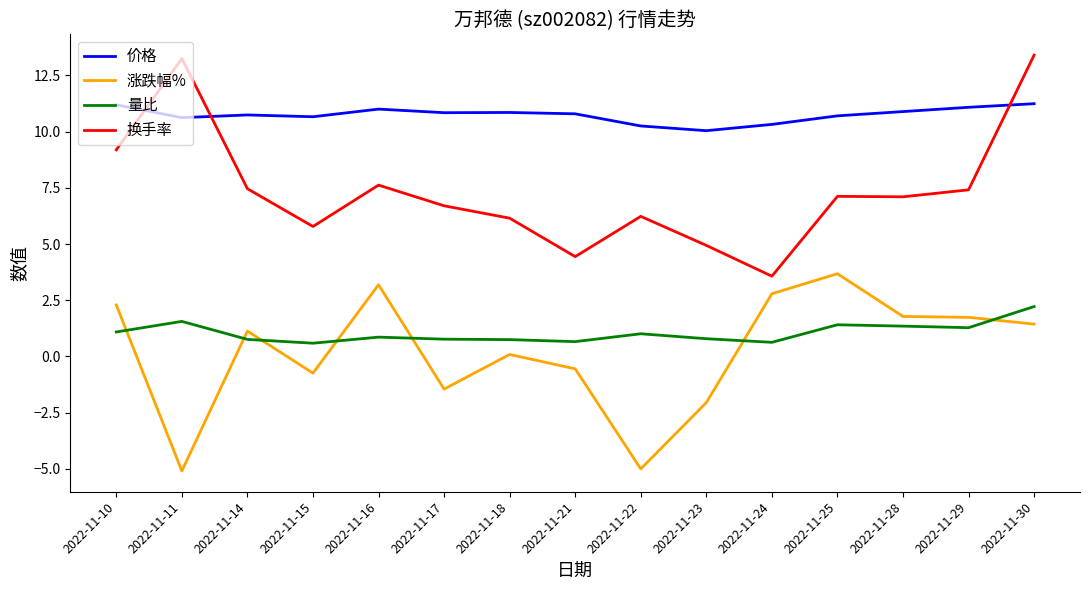

Which series has the widest spread of values?

换手率